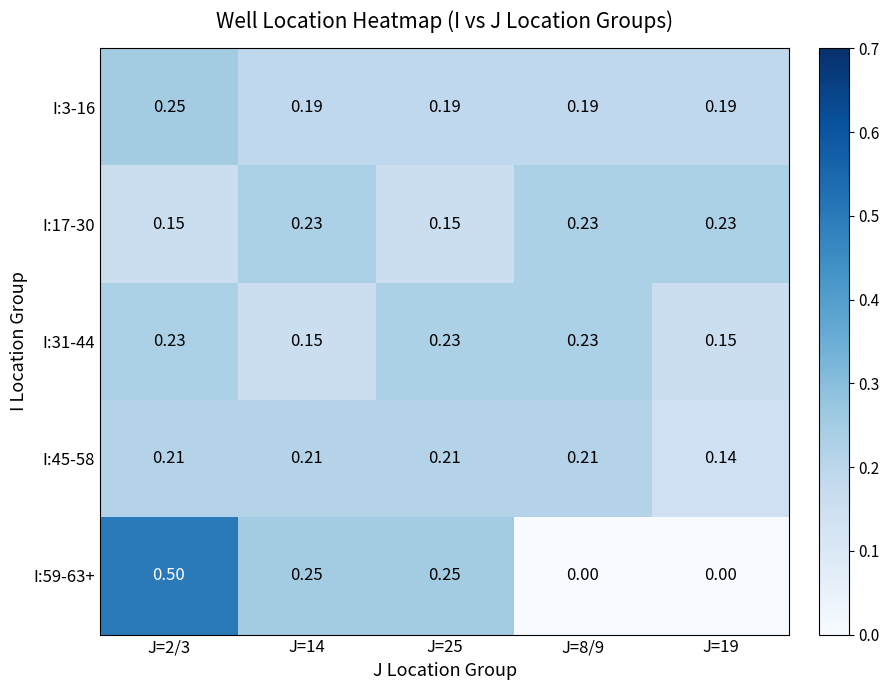

Is the value of I:59-63+ at J=2/3 greater than the value of I:31-44 at J=25?

Yes